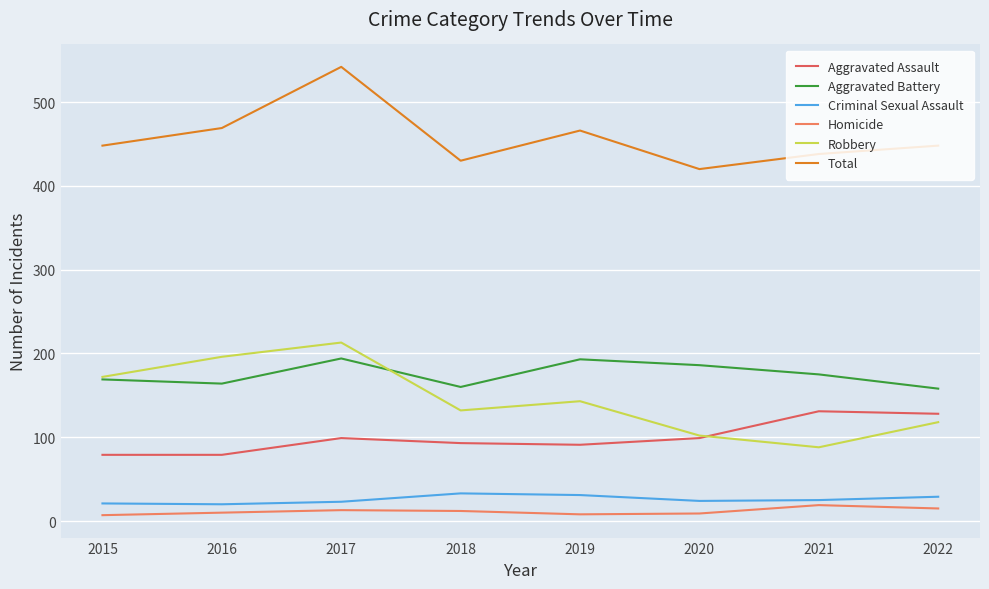

How many lines are shown in the chart?

6